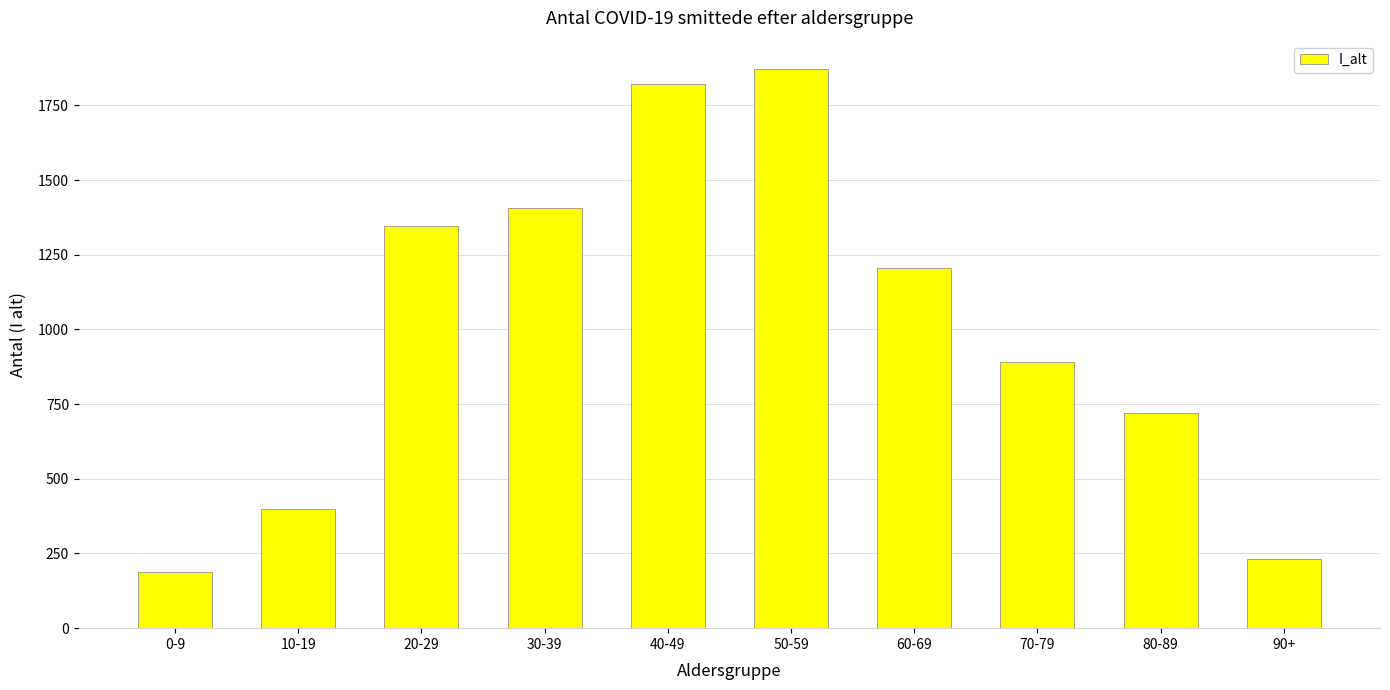

What is the sum of the values at 50-59 and 90+?

2106